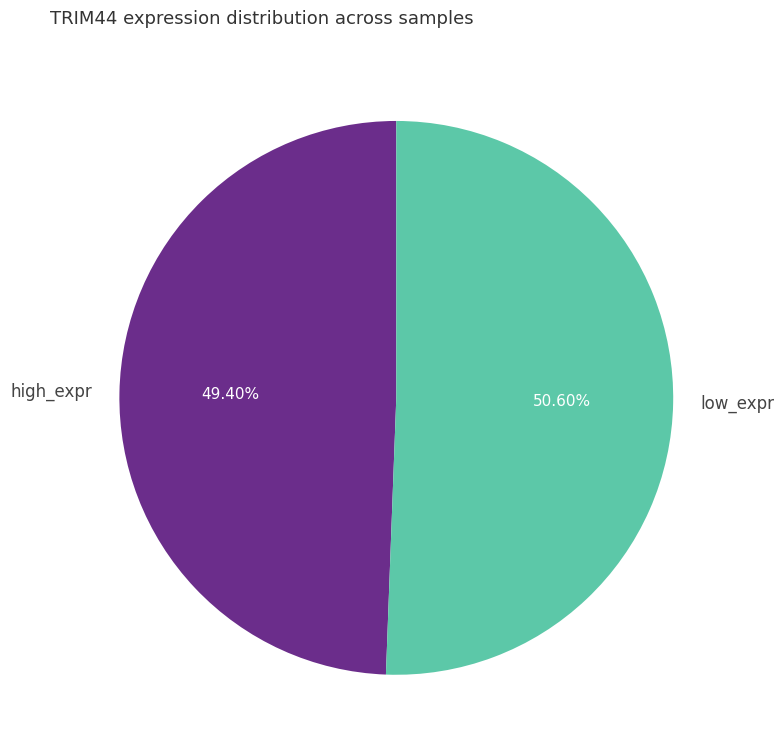

Rank the categories by value from highest to lowest.

low_expr, high_expr